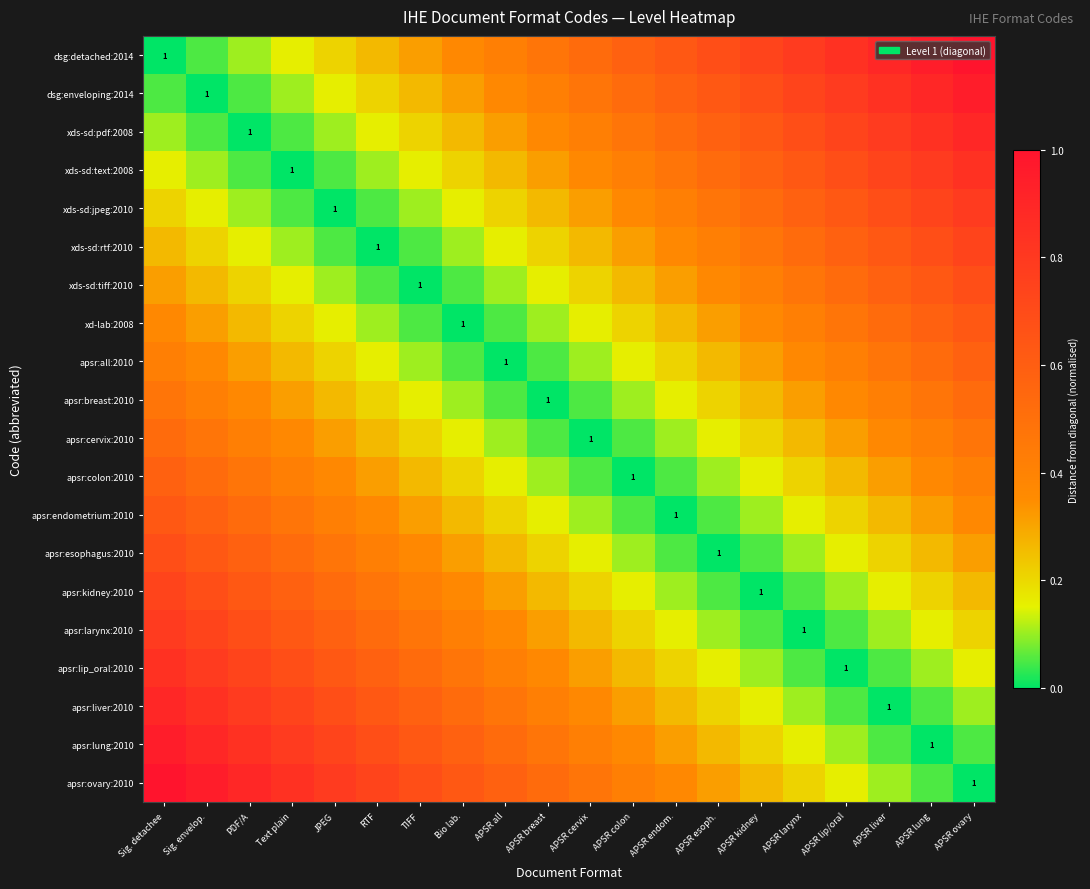

The value of apsr:endometrium:2010 at APSR breast is 0.2. True or false?

False